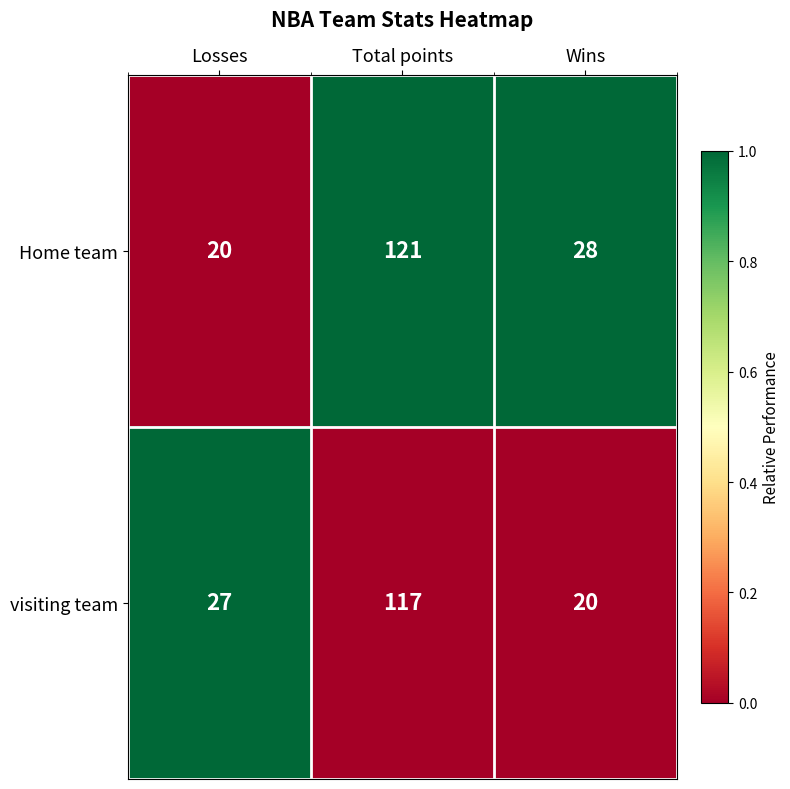

At which category is the sum across all series the highest?

Total points